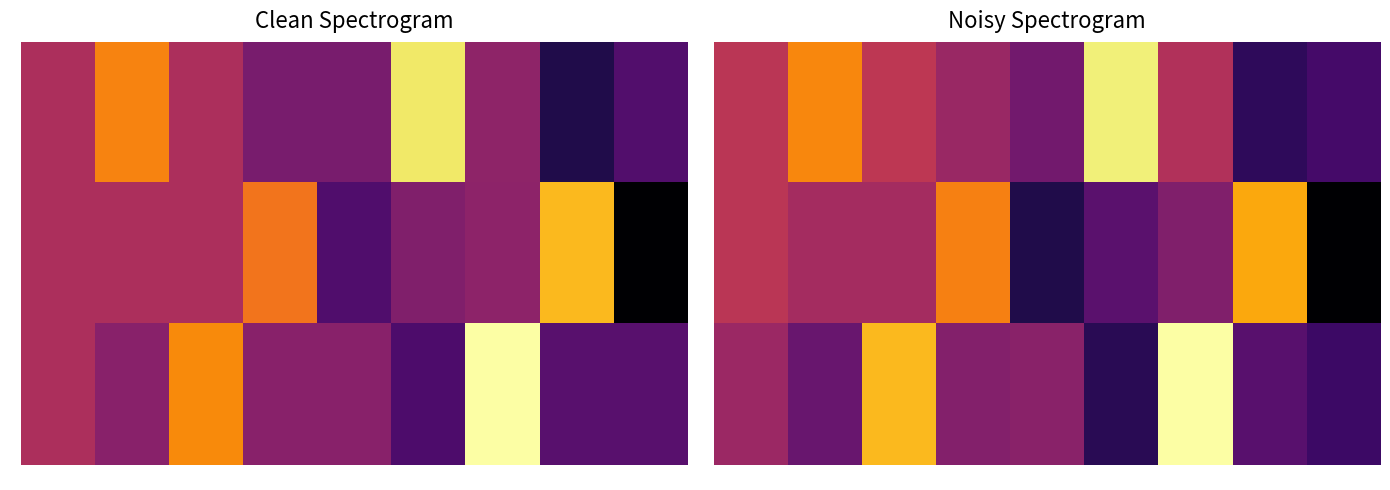

The value of y at row8 is -4.0. True or false?

False